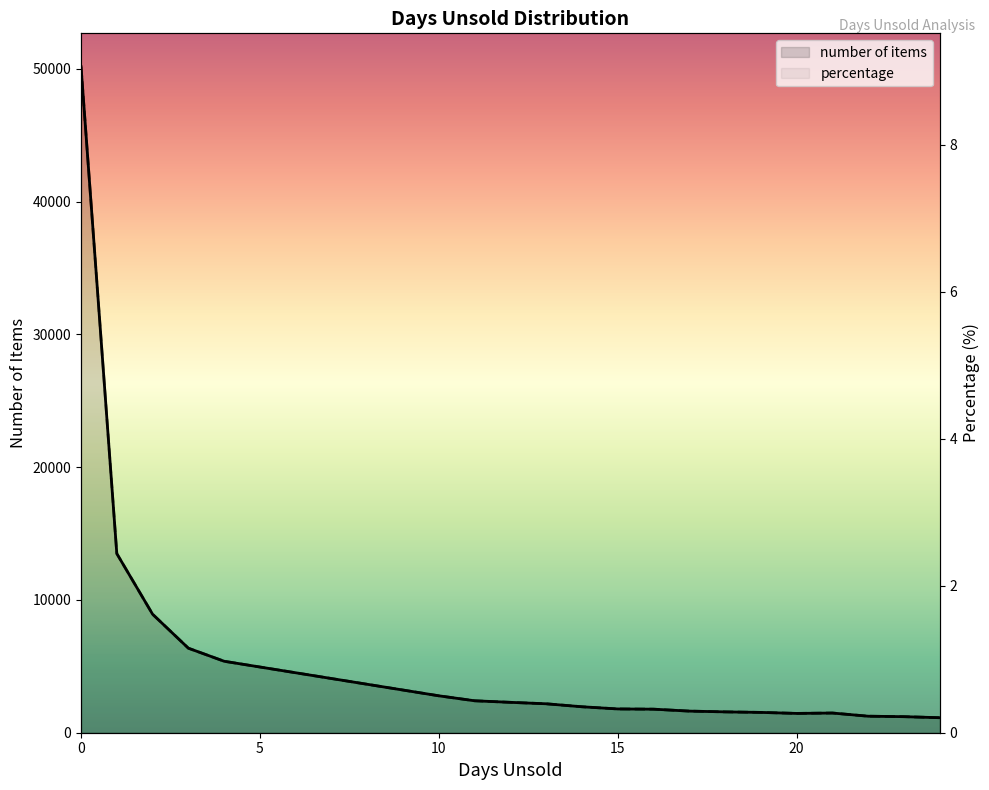

What are all the series names shown in the legend?

number of items, percentage